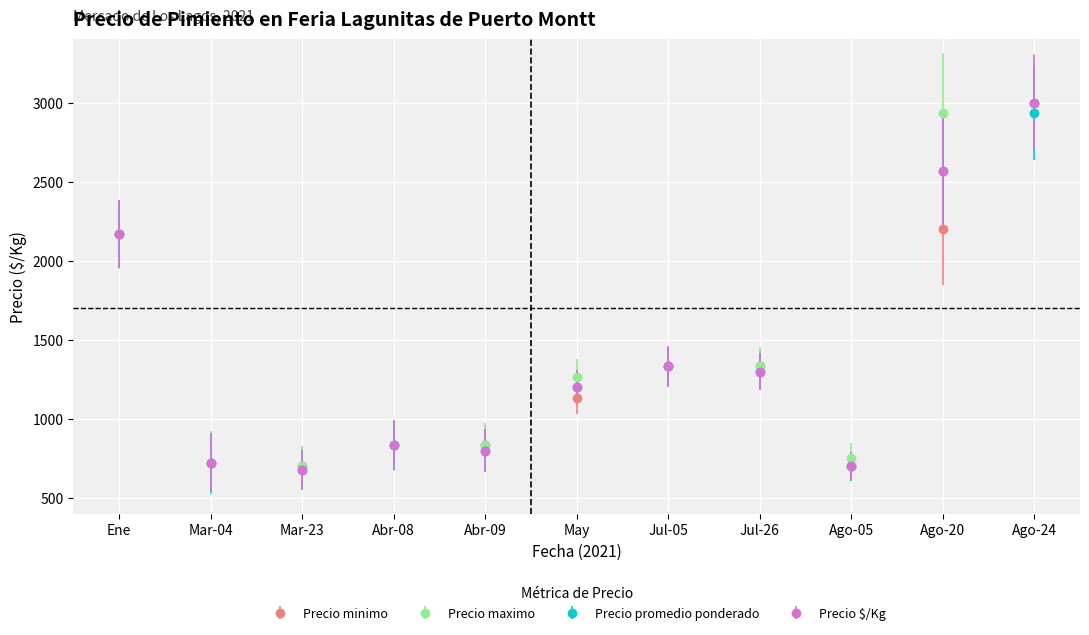

Where does the Precio maximo series first go above 1267?

Ene